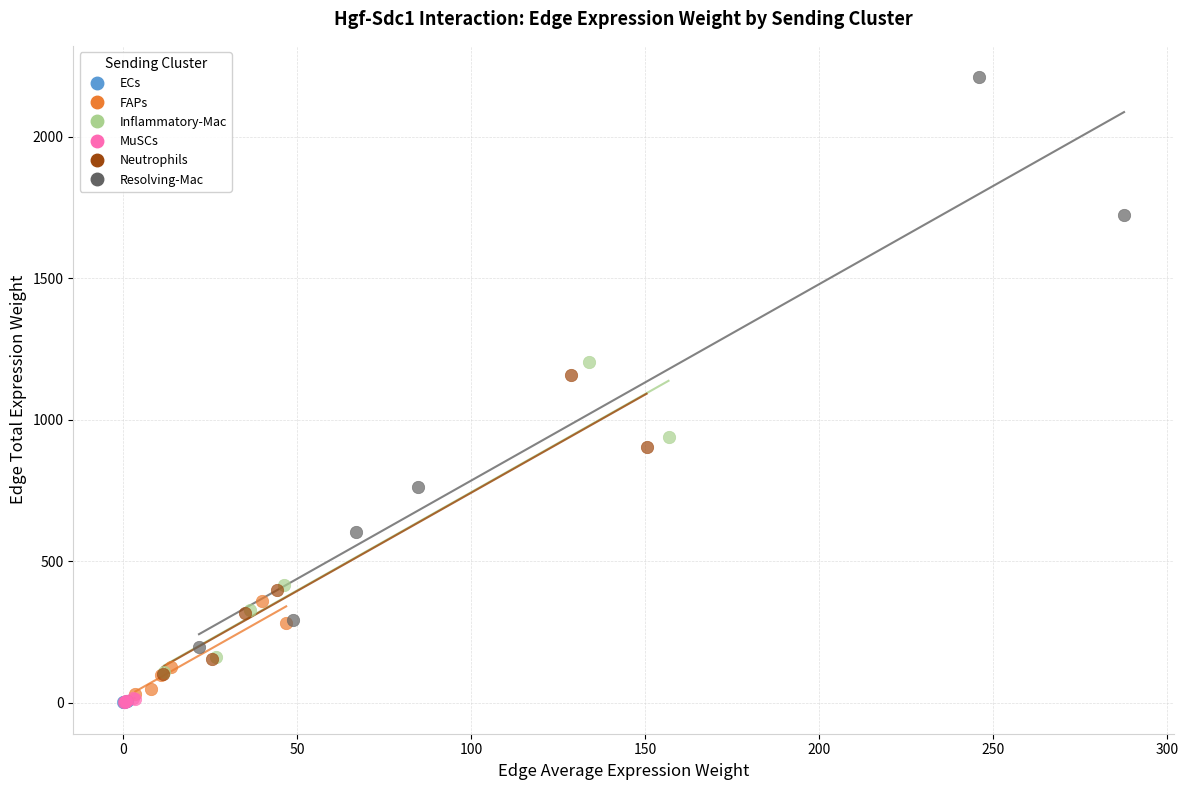

Which series contains the highest Y value?

Resolving-Mac